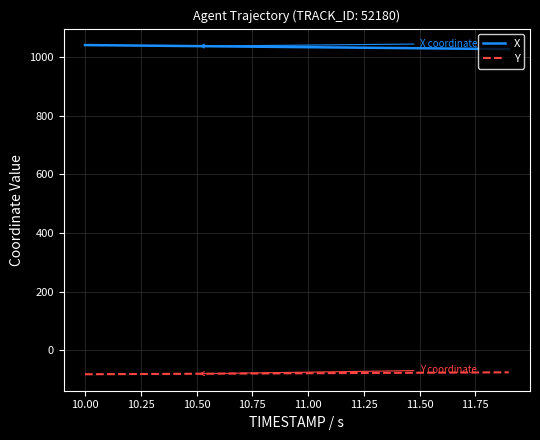

What is the maximum value for X?

1041.2